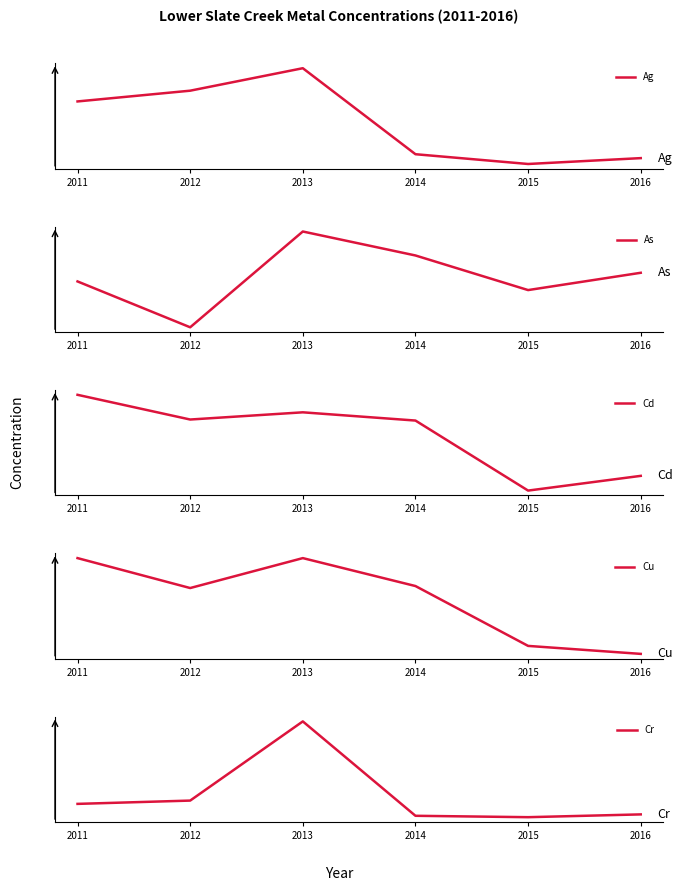

Does the chart display data point markers on the line(s)?

No